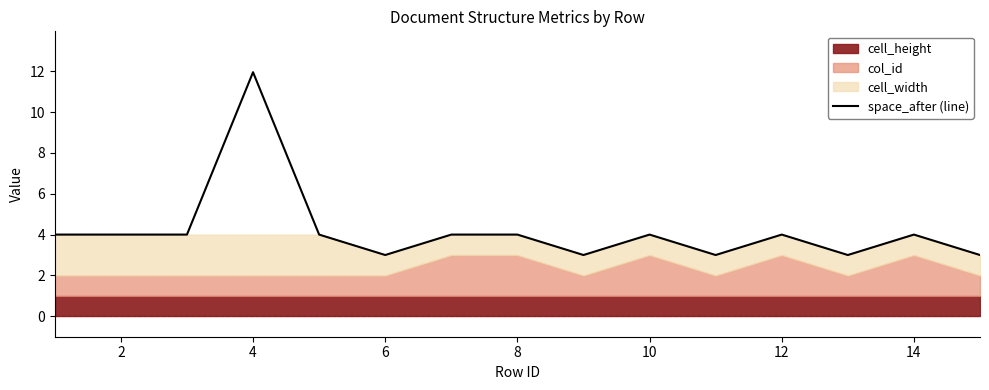

What is the maximum value for space_after (line)?

11.9